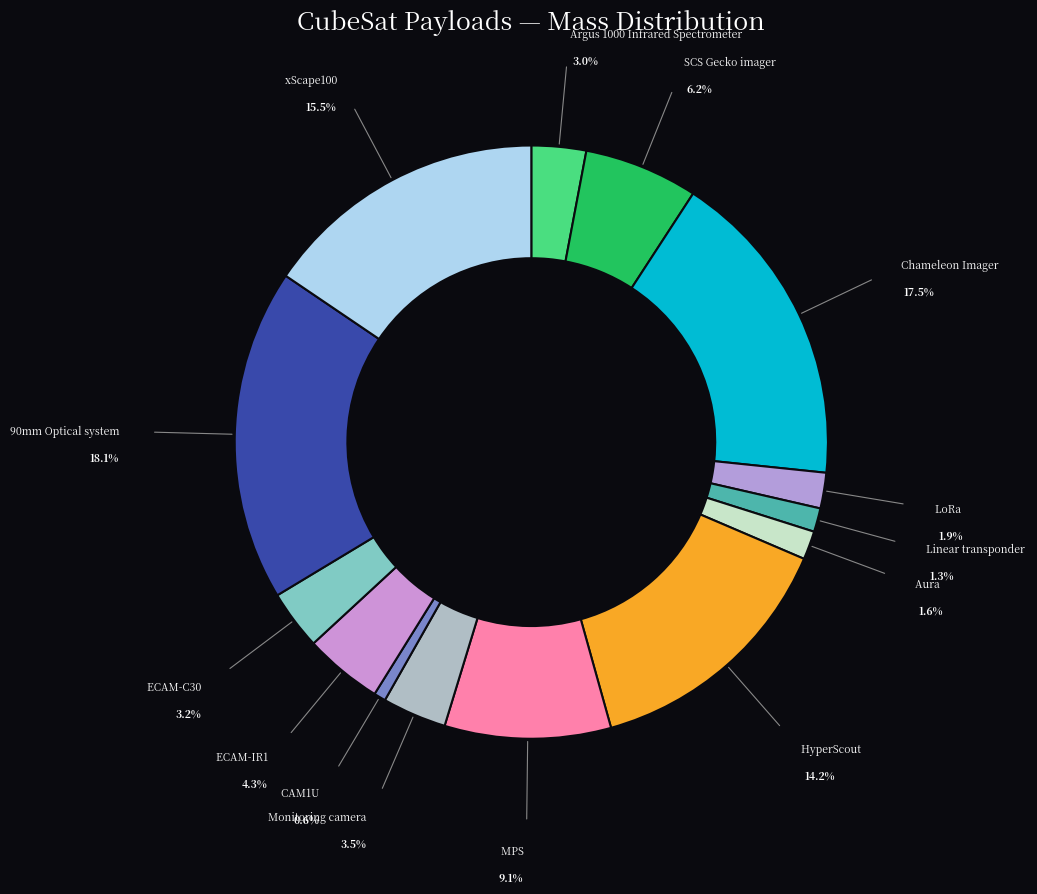

Count the number of slices in the pie.

14